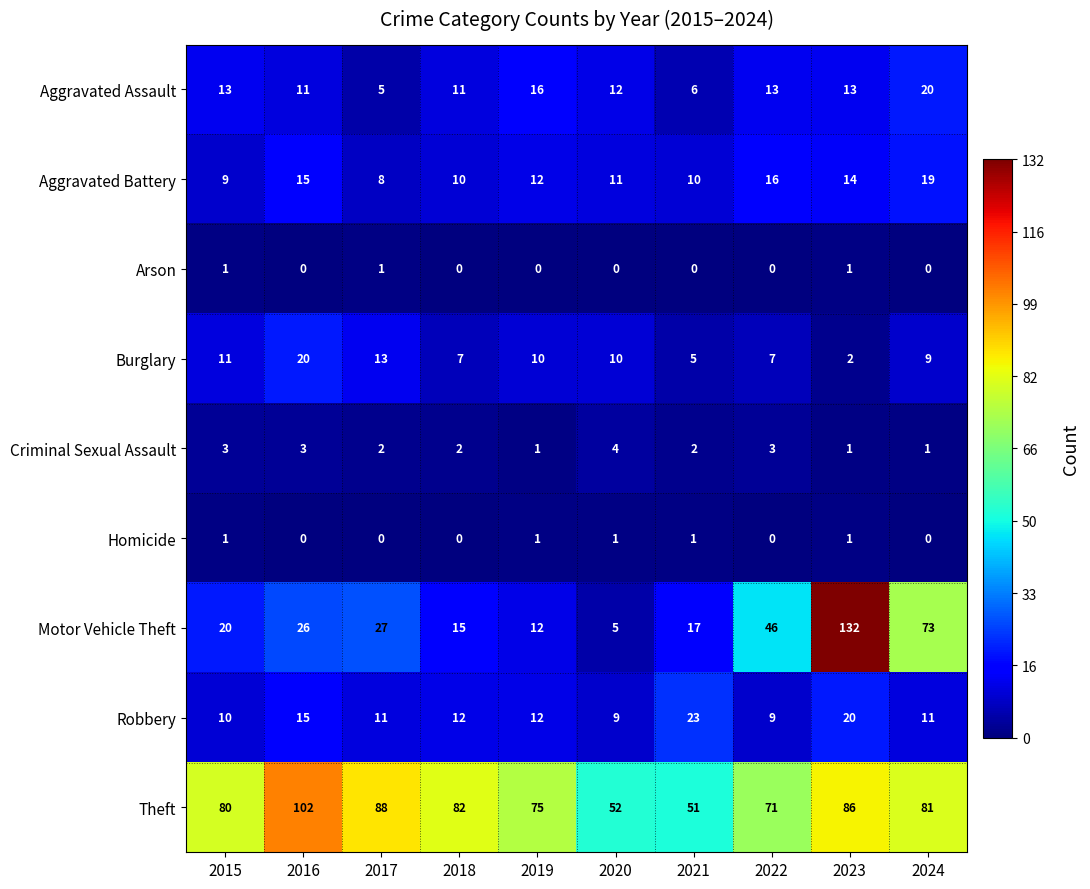

What is the difference between the maximum and minimum values in the Theft series?

51